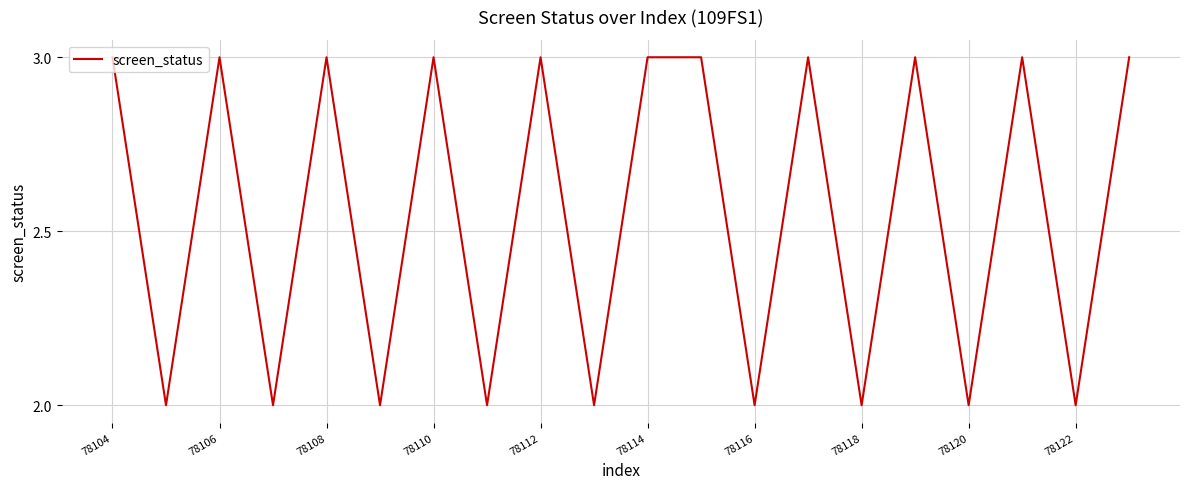

What is the maximum value shown in the chart?

3